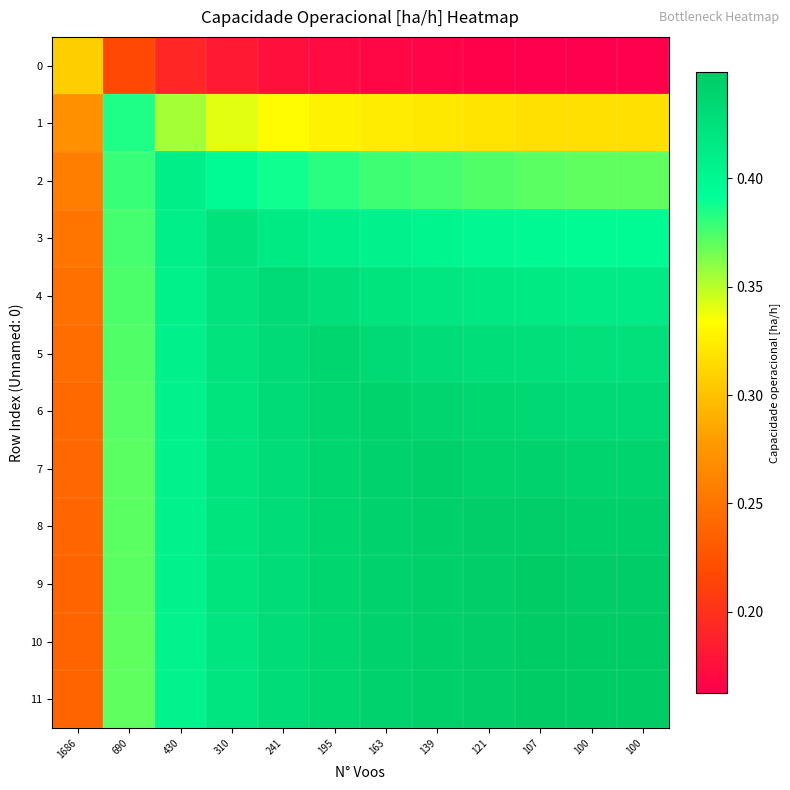

What is the spread (max minus min) of values at 163?

0.3